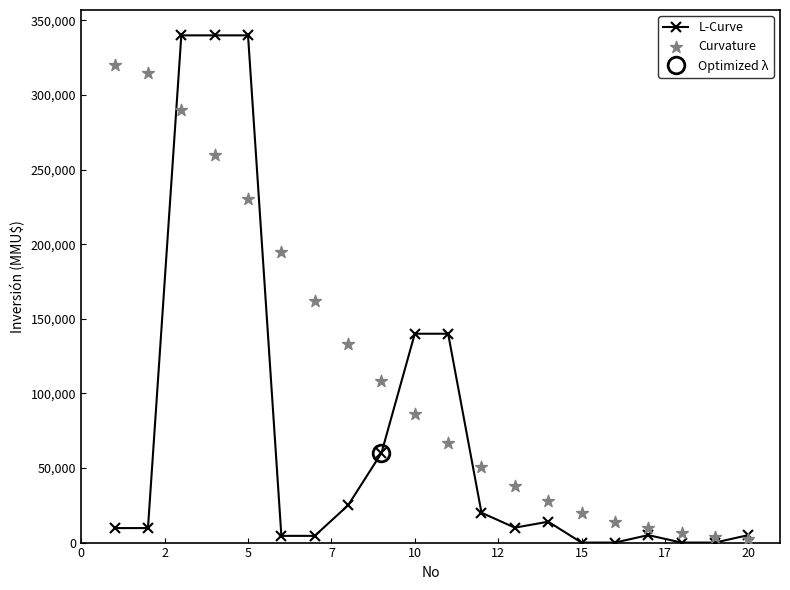

Which series has the largest total across all categories?

Curvature